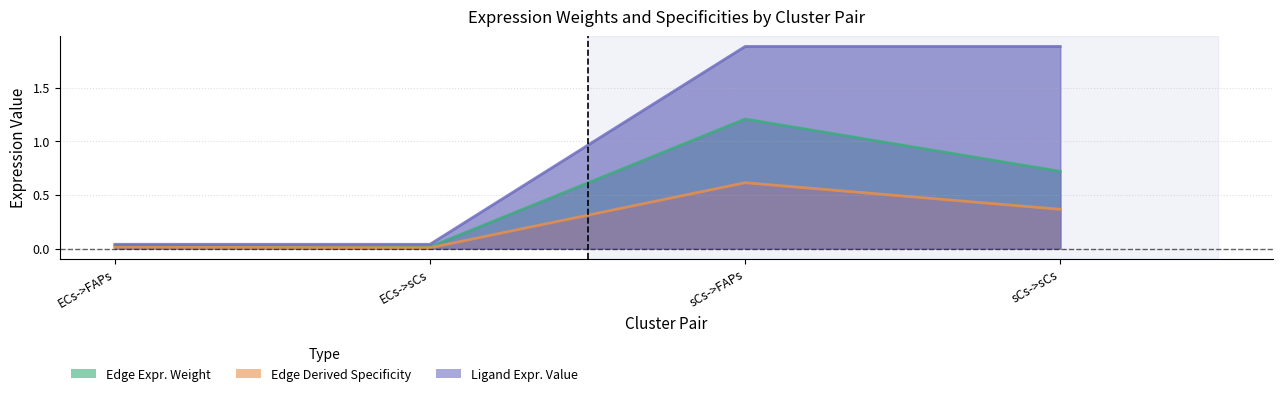

Rank the series at sCs->sCs from lowest to highest value.

Edge Derived Specificity, Edge Expr. Weight, Ligand Expr. Value